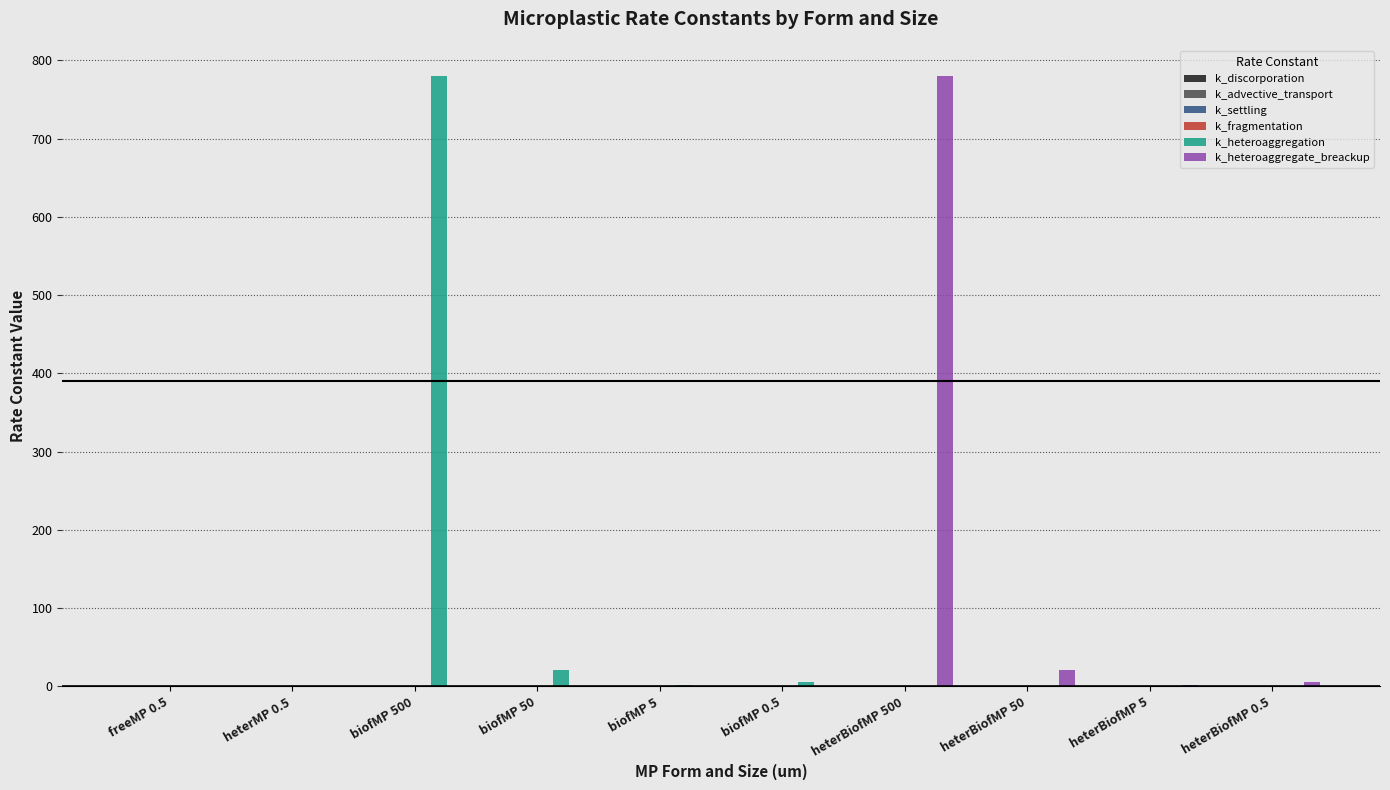

What is the maximum value shown in the chart?

779.7